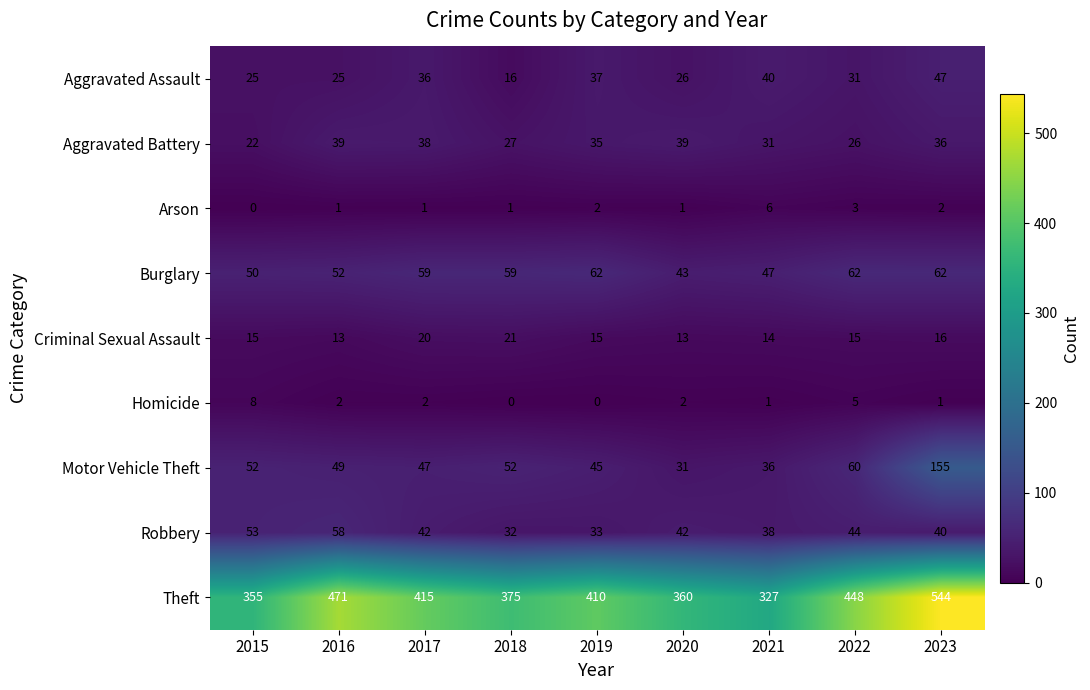

What is the highest value of the Motor Vehicle Theft series?

155